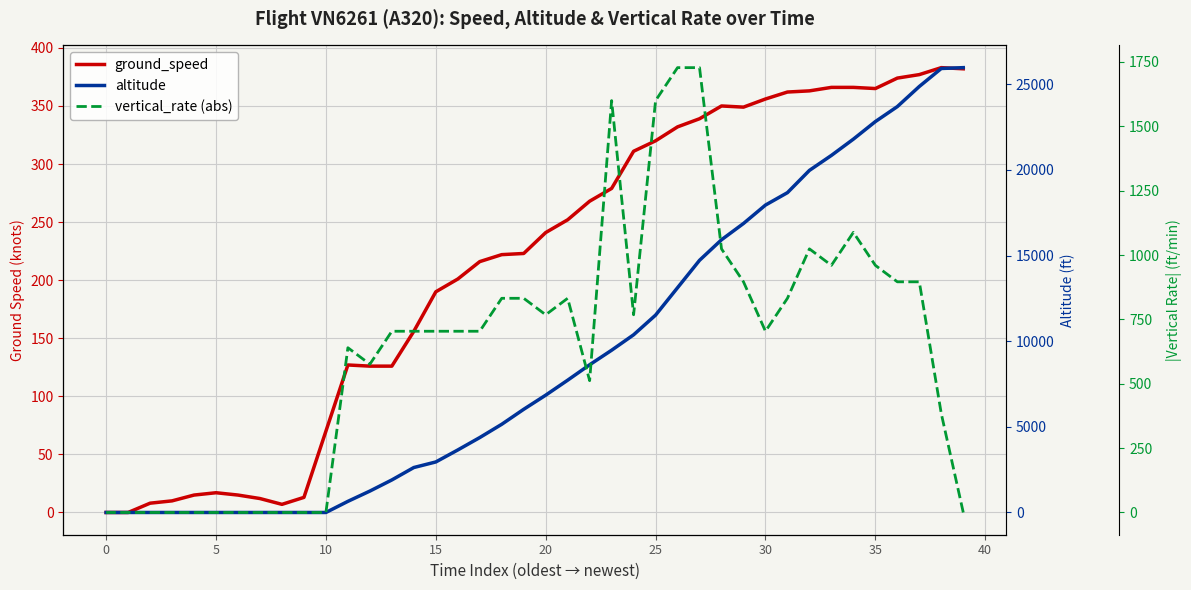

What are all the series names shown in the legend?

ground_speed, altitude, vertical_rate (abs)